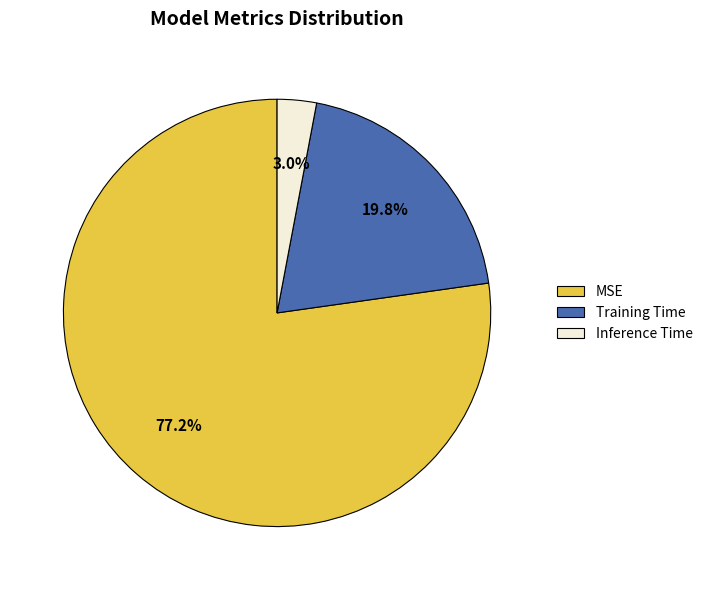

To the nearest percent, what is the average slice percentage?

33%